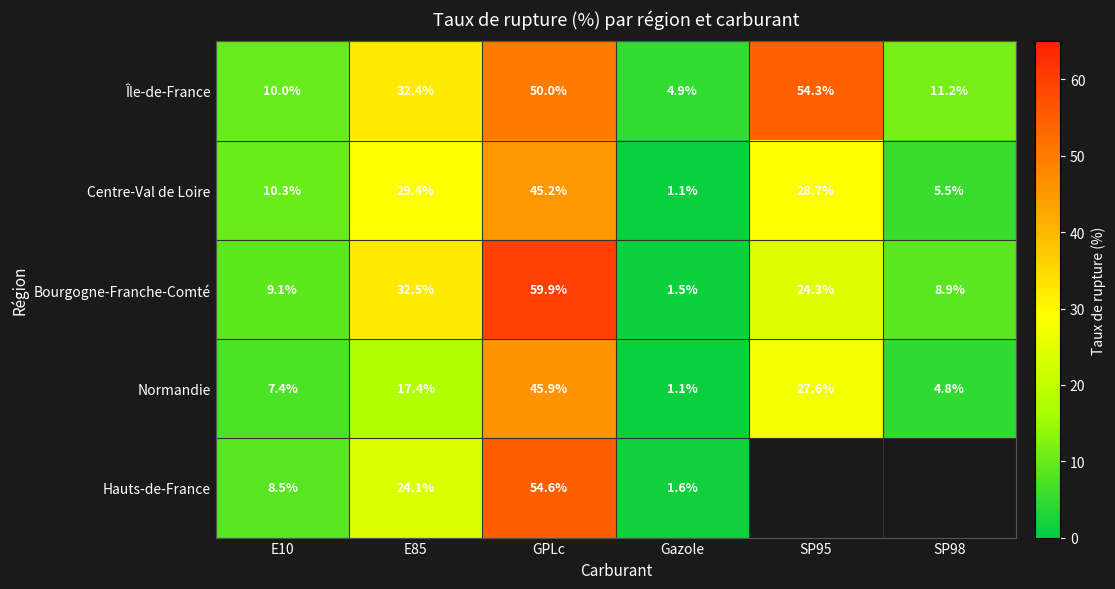

How many categories are shown in the chart?

6